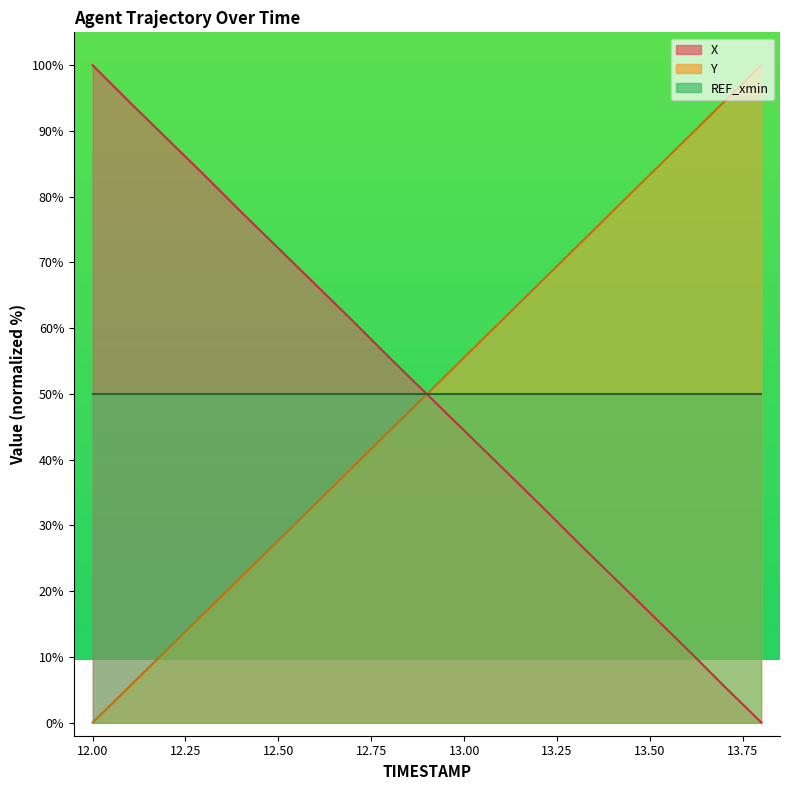

Which has a higher value, 13.0 or 12.5?

12.5